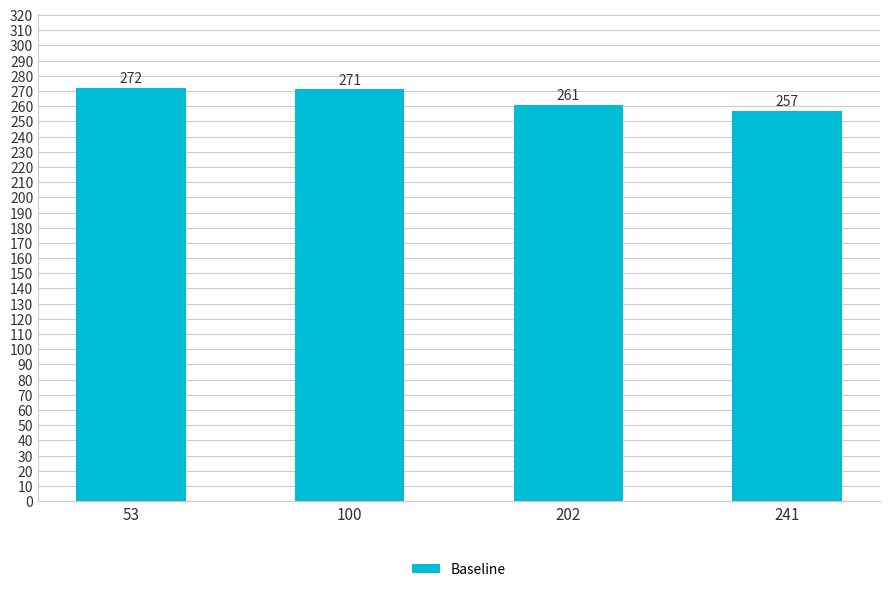

What is the change in value from 100 to 202?

-10